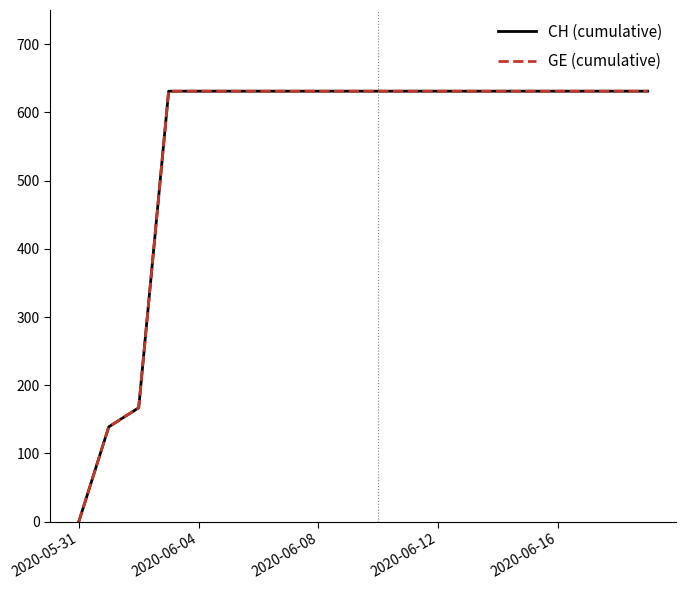

What is the maximum value shown in the chart?

631